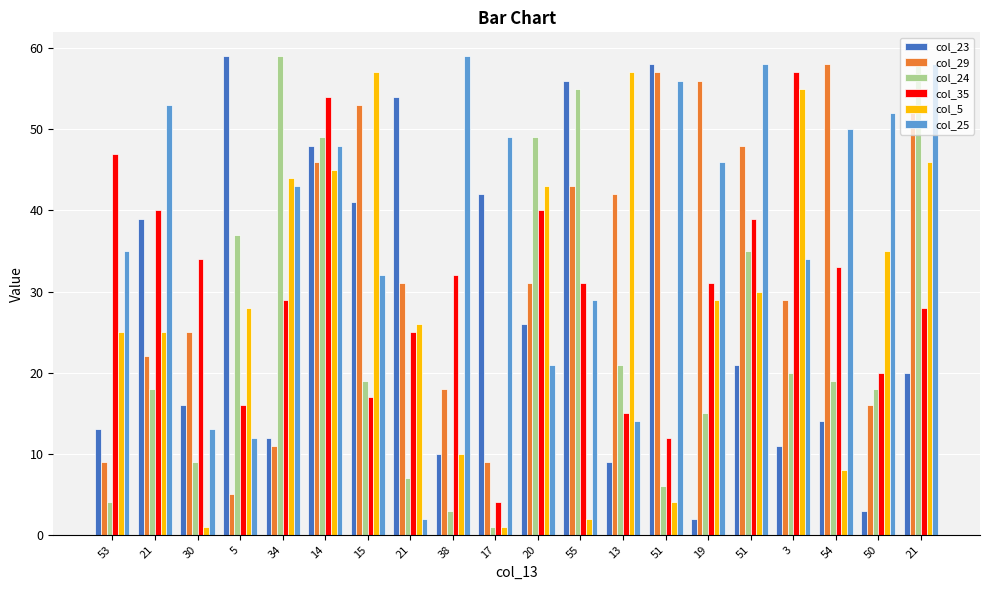

Where is col_24 nearest to the value 30?

51